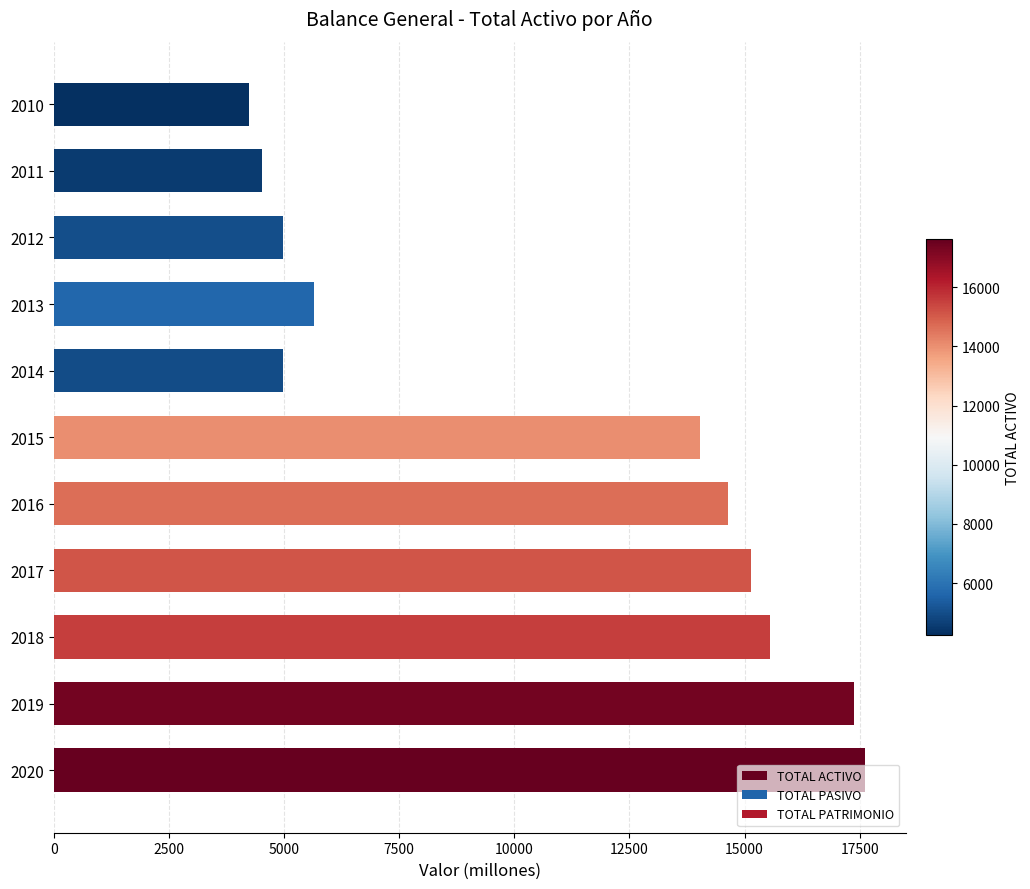

What is the sum of all values?

118755.3